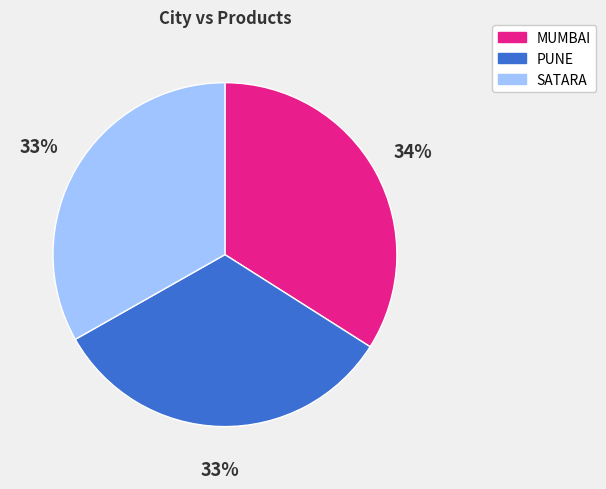

Combined, do MUMBAI and PUNE account for over 50%?

Yes